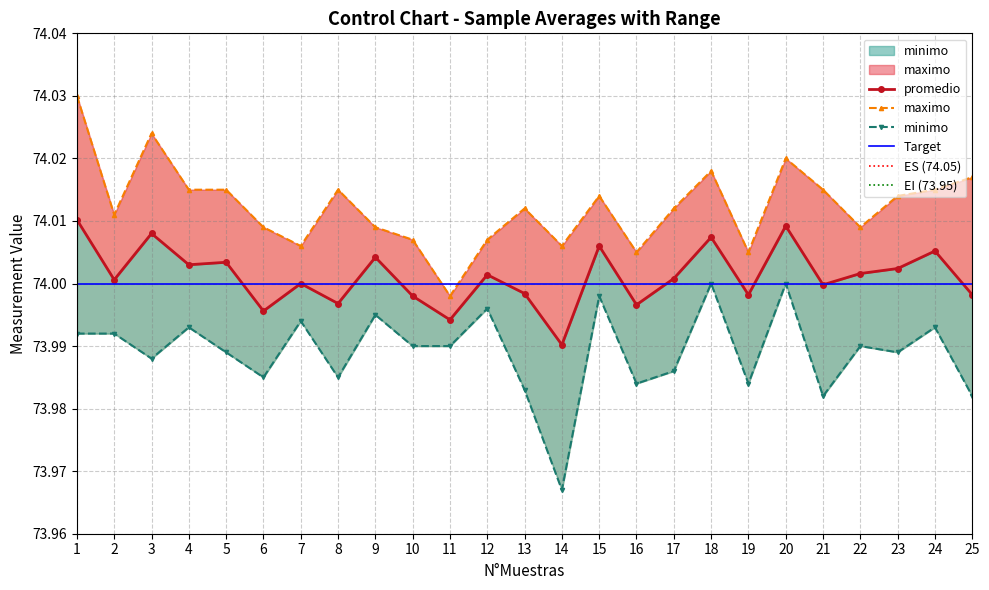

What is the approximate value of promedio at 18?

74.0